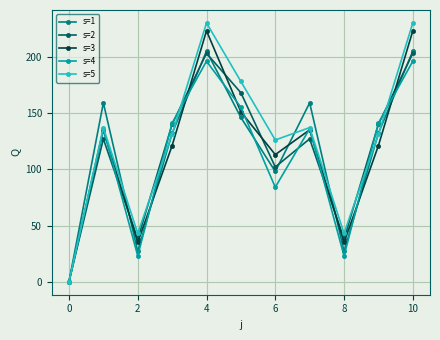

What is the maximum value shown in the chart?

230